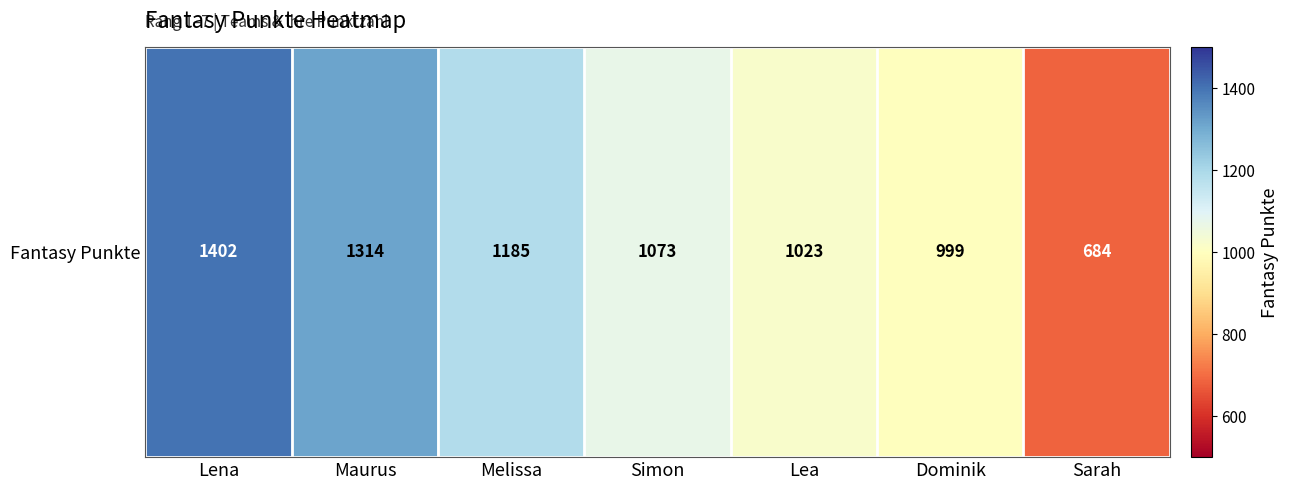

The chart shows a value of 456 at Lena. True or false?

False